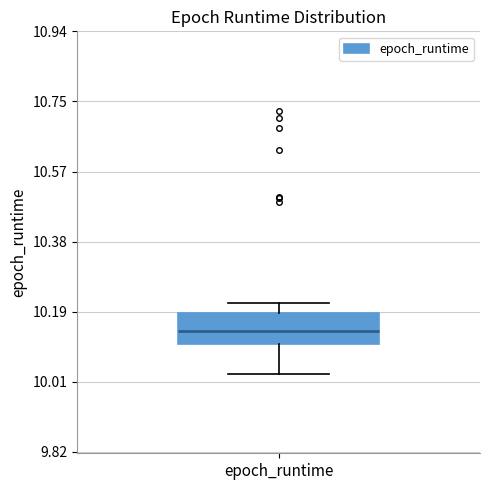

Transcribe this box plot: give where the median line is, the range the box spans, and where the two whiskers end, as read against the y-axis. The values are not printed on the chart, so give them approximately, as read against the axis.

median 10.14, box 10.10 to 10.20, whiskers 10.02 to 10.22